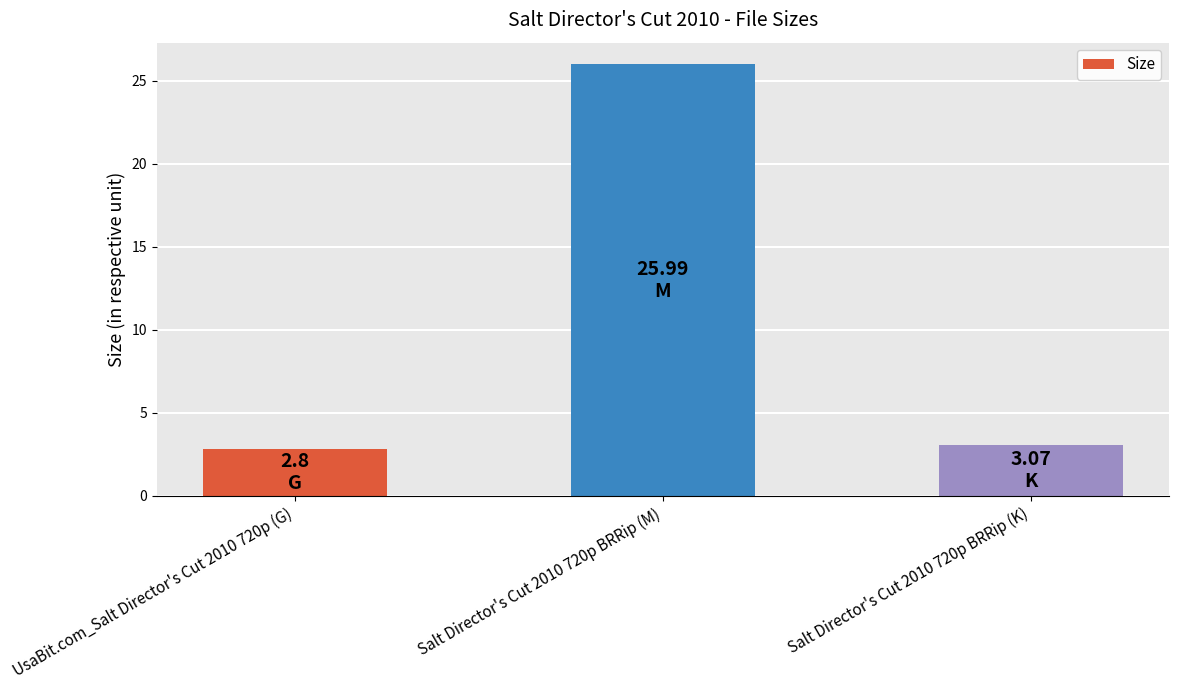

Reading left to right, transcribe all the data shown in this chart.

UsaBit.com_Salt Director's Cut 2010 720p (G)=2.8	Salt Director's Cut 2010 720p BRRip (M)=26.0	Salt Director's Cut 2010 720p BRRip (K)=3.1